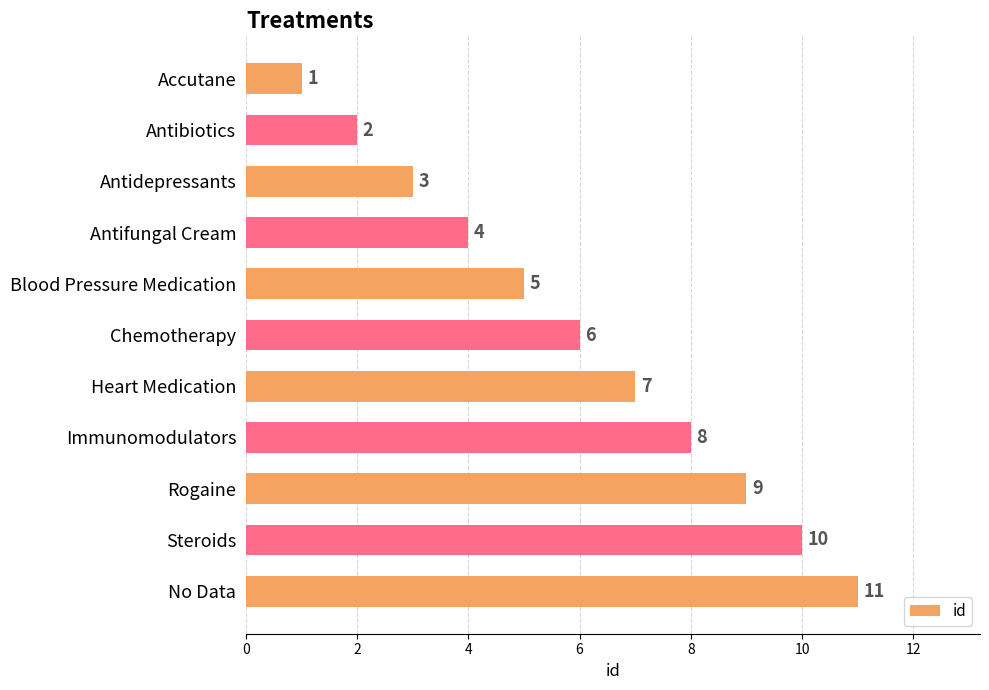

List the labels in order of value, smallest first.

Accutane, Antibiotics, Antidepressants, Antifungal Cream, Blood Pressure Medication, Chemotherapy, Heart Medication, Immunomodulators, Rogaine, Steroids, No Data